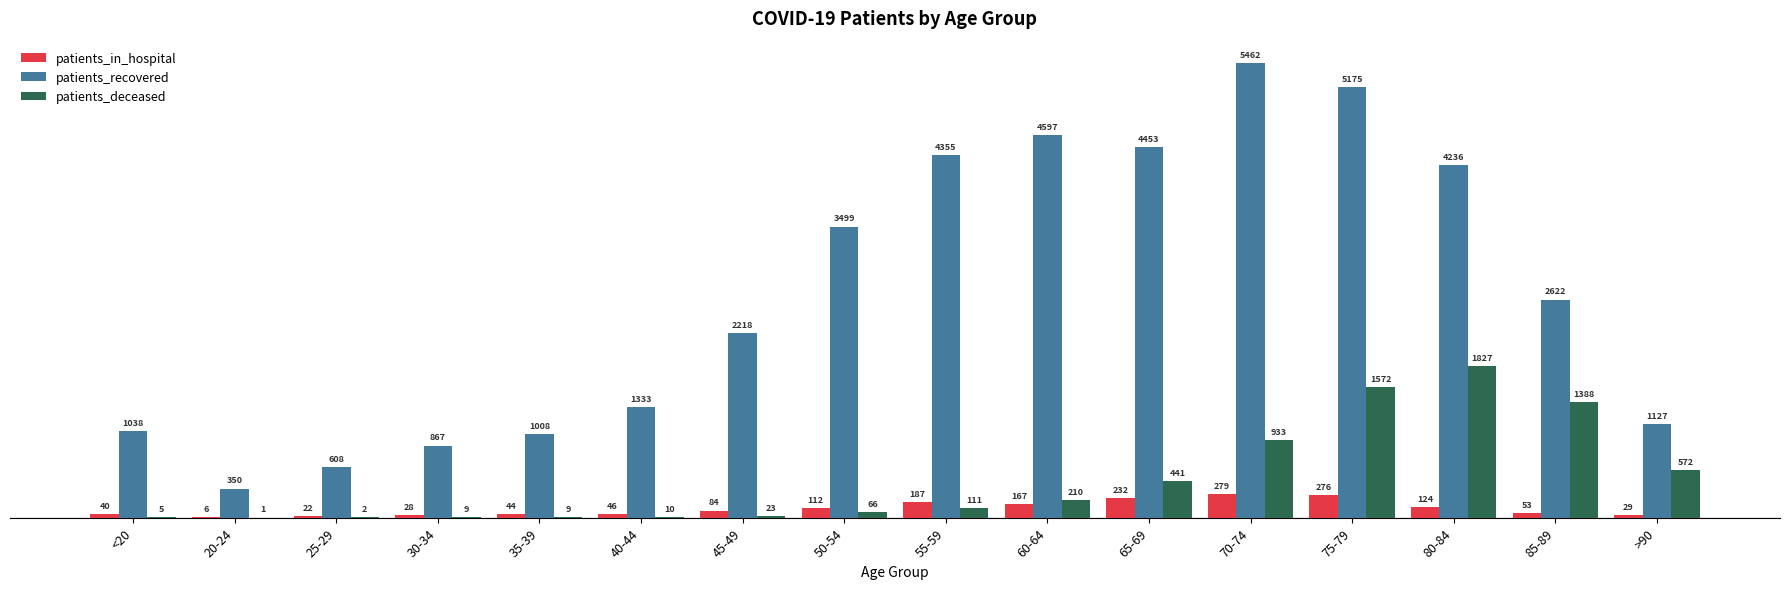

Read the patients_deceased value at 70-74, to the nearest 10.

930